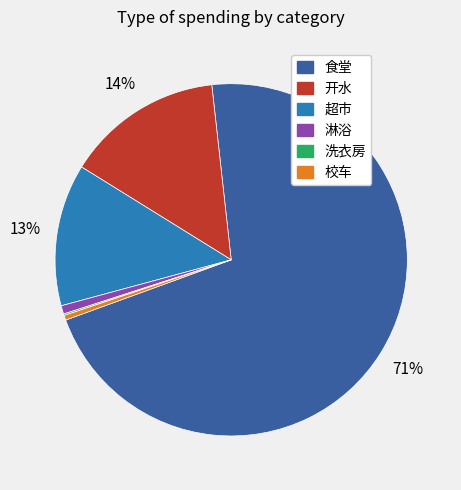

Is it true that 食堂 is 71% of the pie?

True